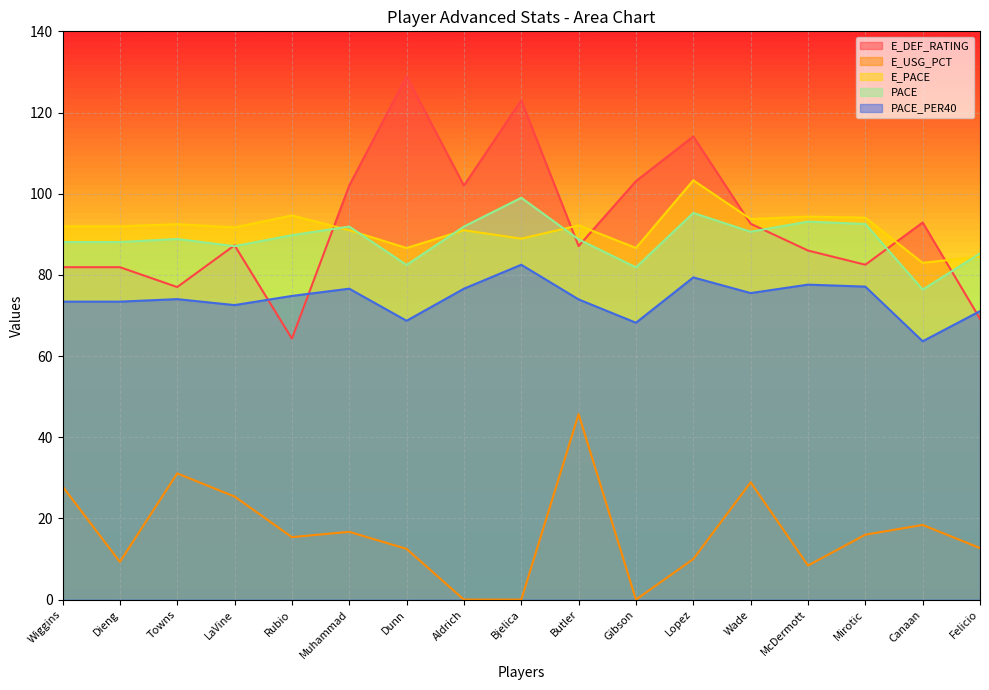

Which category has the highest value across all series?

Dunn